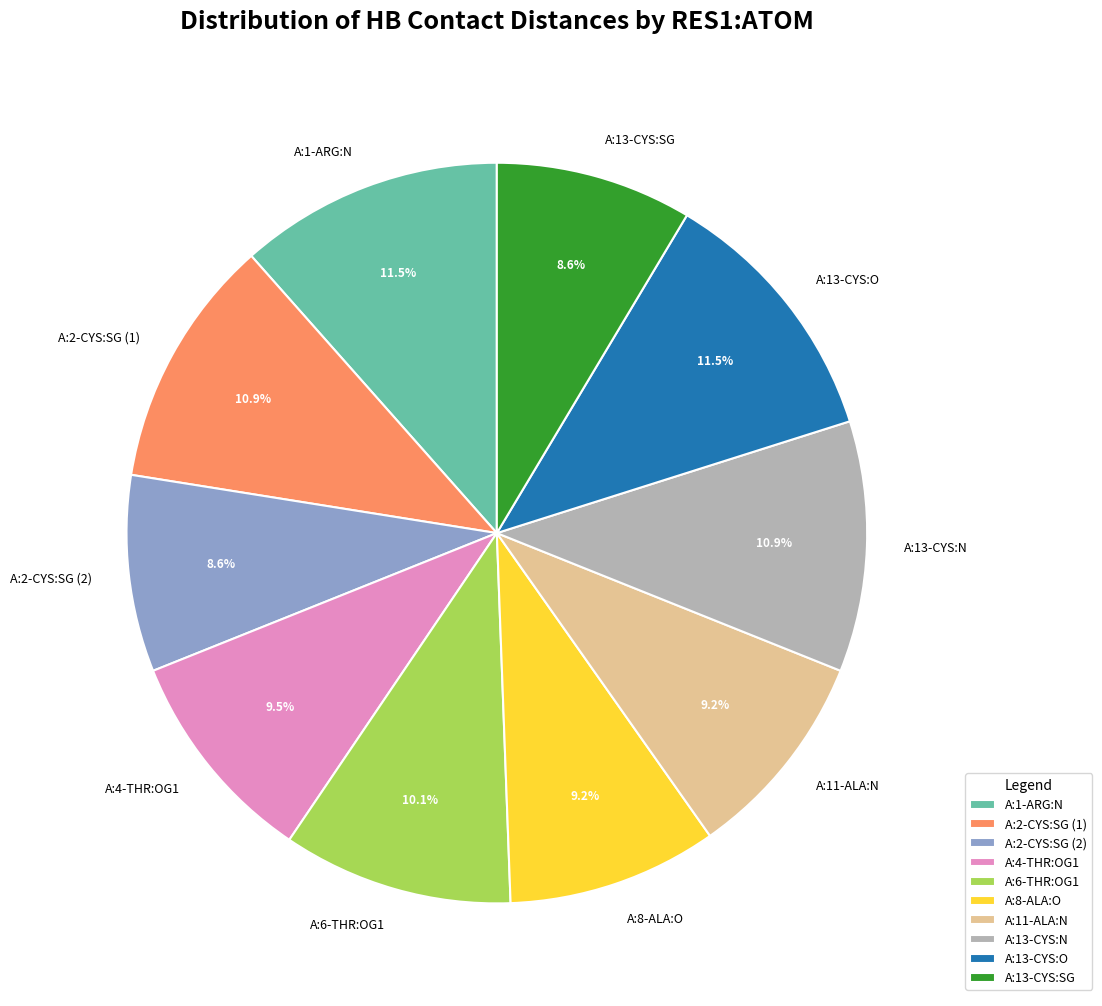

Is there any slice that represents more than half of the pie?

No